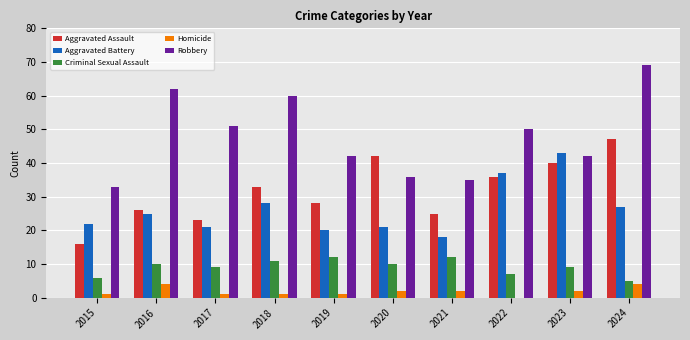

What value does the Criminal Sexual Assault series have at 2019?

12